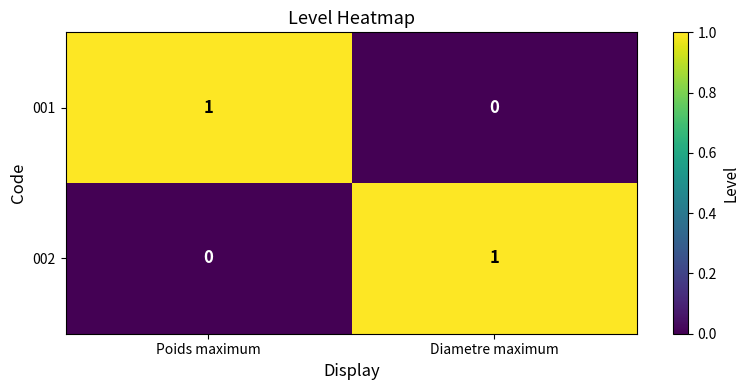

Reading left to right, list all the values displayed in this chart.

001: 1	0
002: 0	1